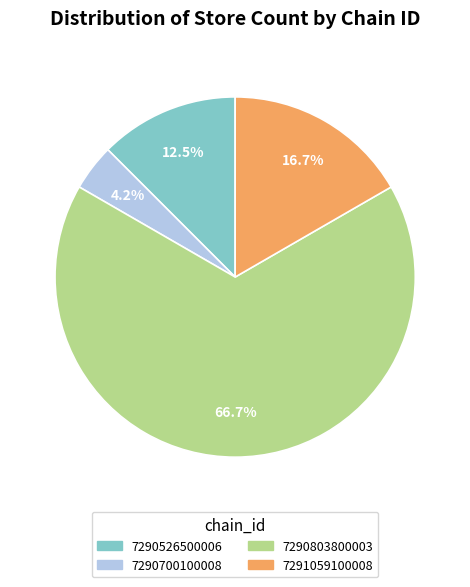

Which category has the smallest portion of the pie?

7290700100008